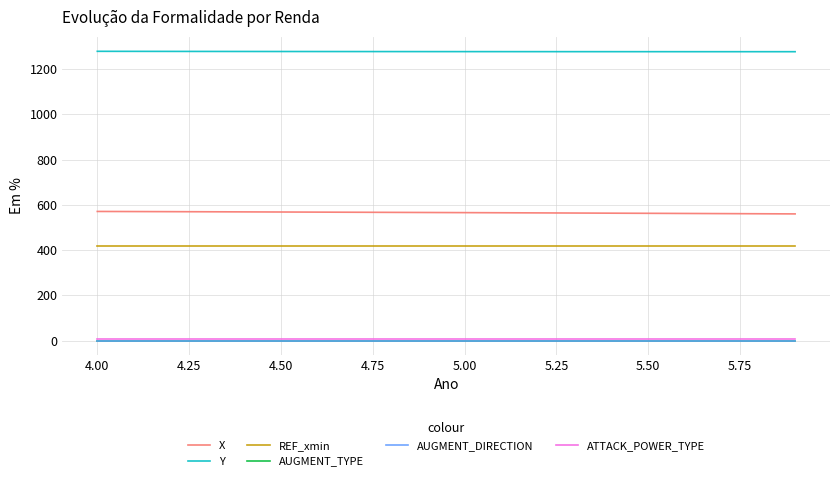

Does the chart have visible grid lines?

Yes